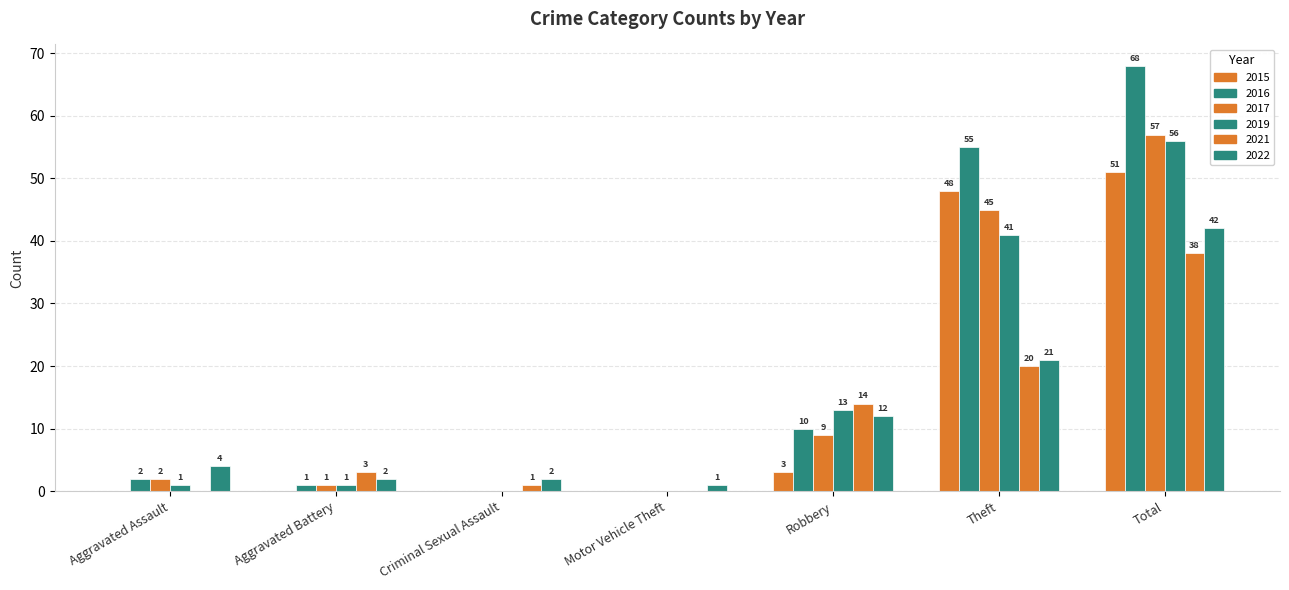

Count the number of categories in the chart.

7